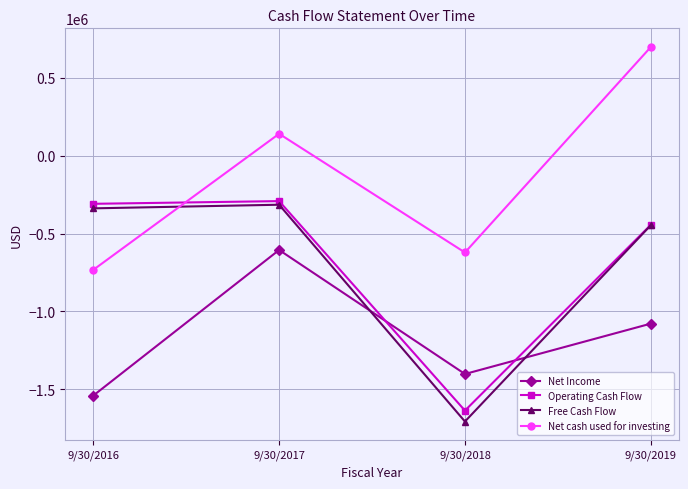

Reading left to right, list all the values displayed in this chart.

Net Income: -1540753	-605595	-1402121	-1078581
Operating Cash Flow: -309059	-291661	-1637077	-444161
Free Cash Flow: -338208	-314927	-1707127	-446768
Net cash used for investing: -733222	140667	-621678	697697